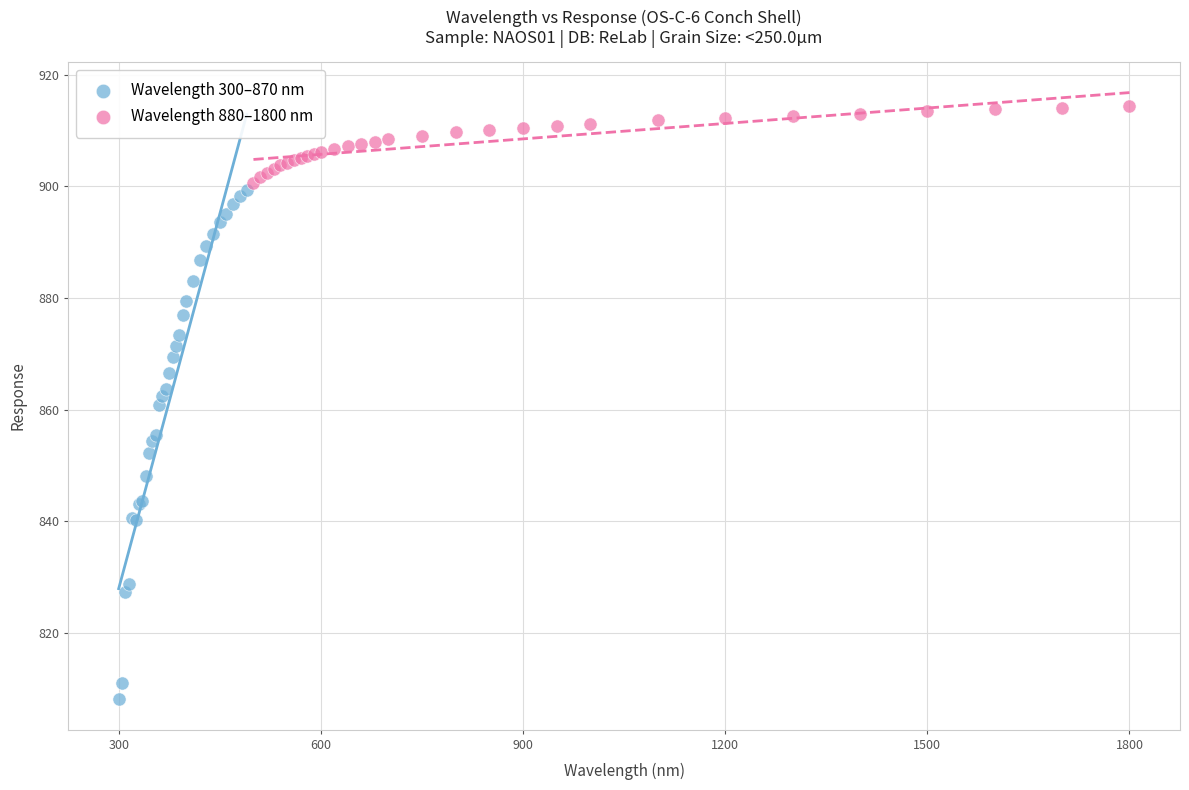

Which series contains the lowest Y value?

Wavelength 300–870 nm